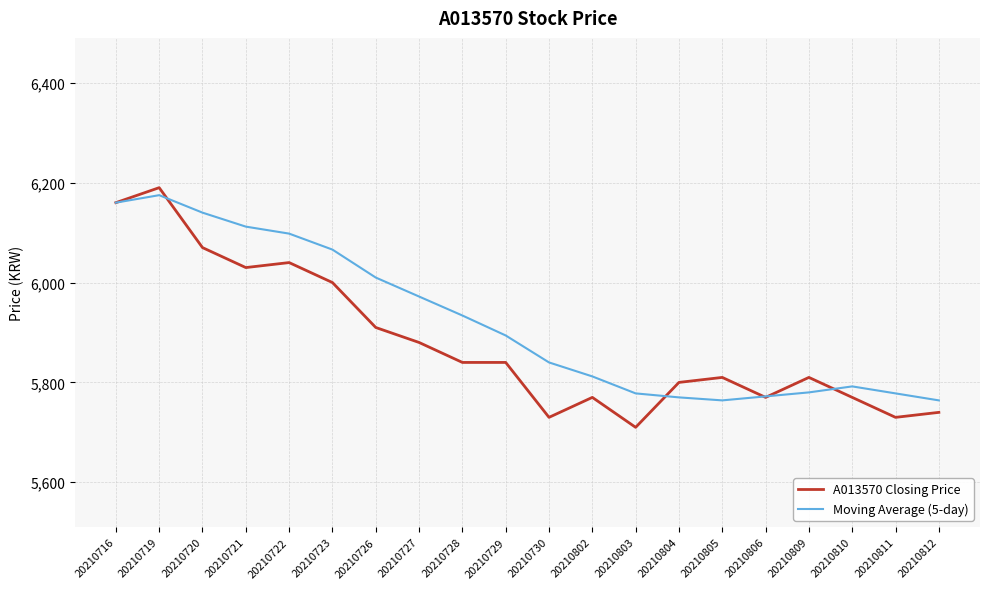

Which category has the highest value across all series?

20210719